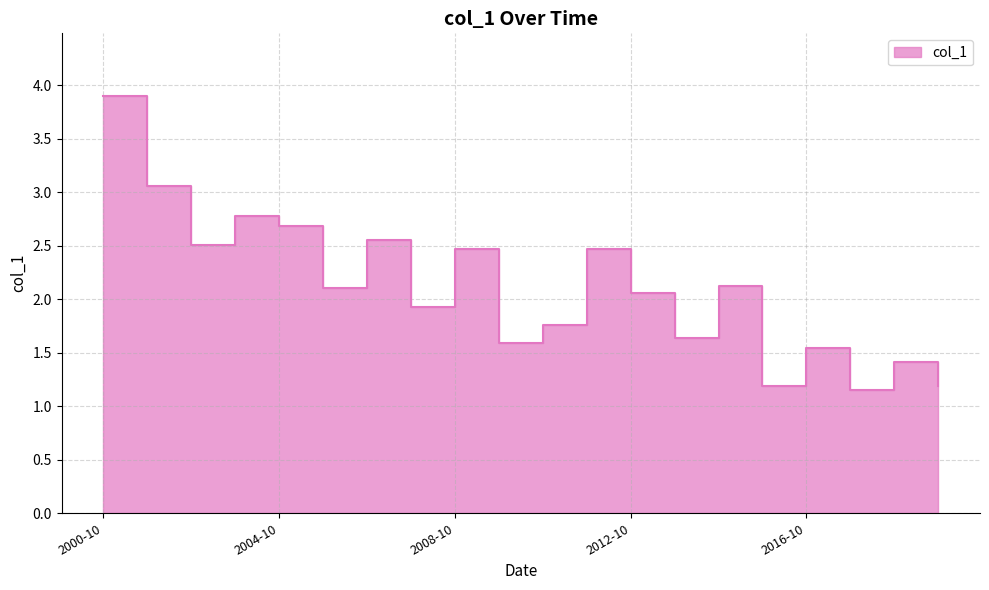

The value at 2004-10 is 3.7. True or false?

False